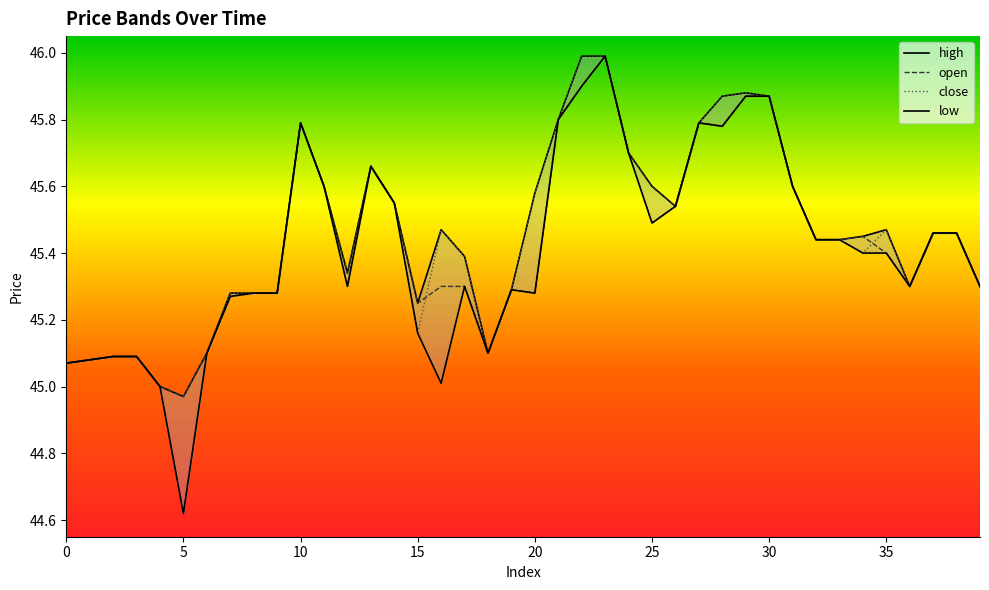

At 22, list the series in order from largest to smallest.

close, high, open, low